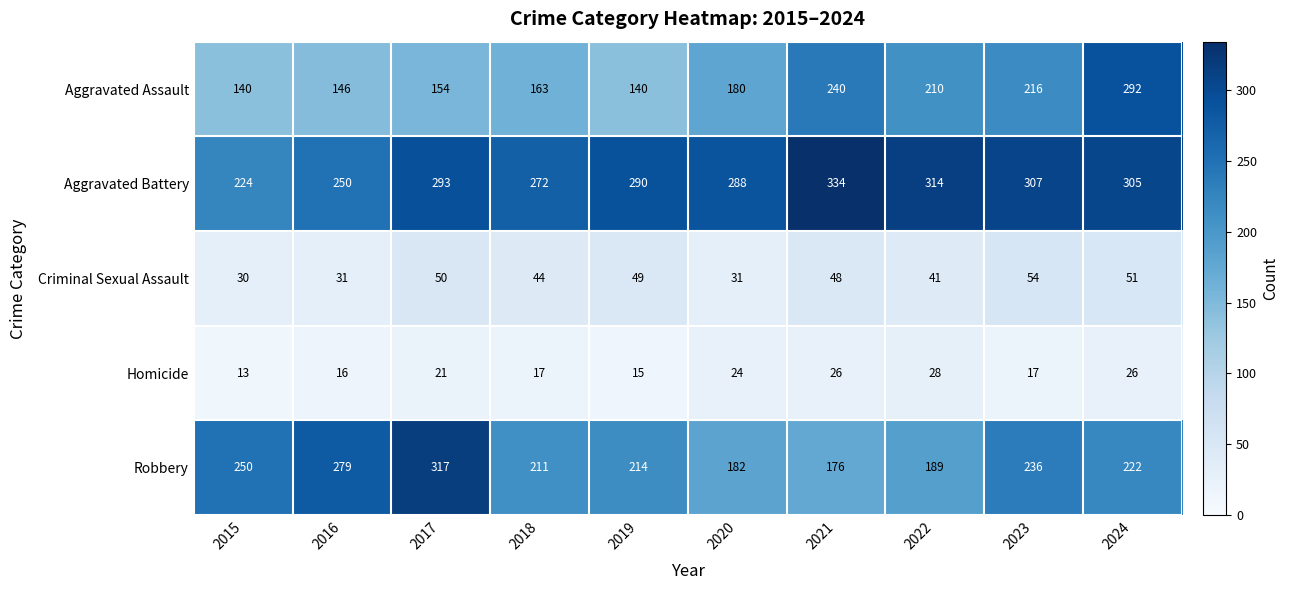

What is the difference between the highest and lowest values at 2020?

264